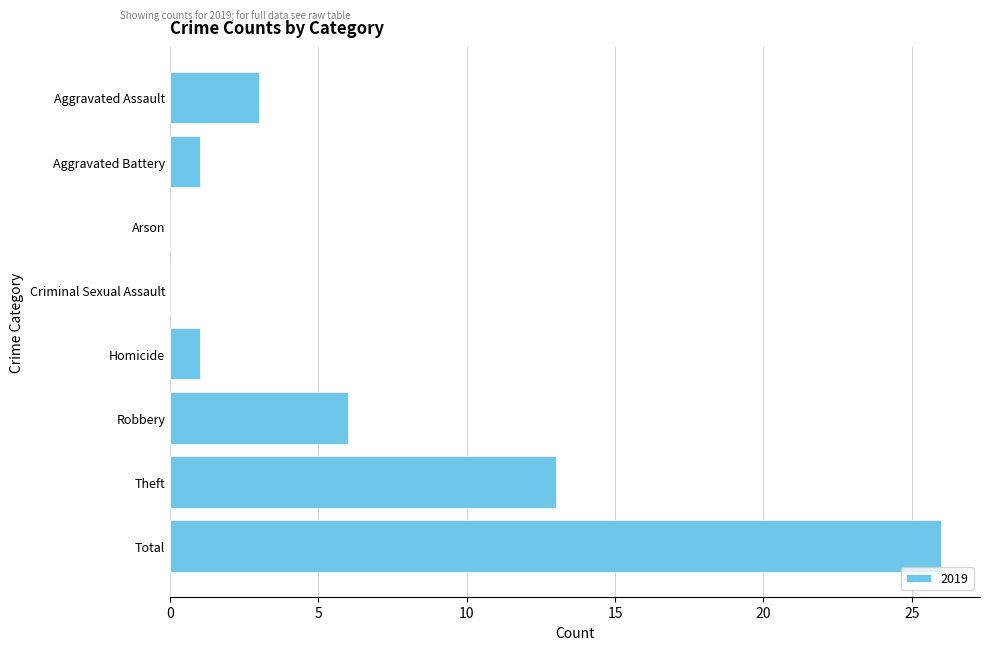

Is it true that the value at Arson is -14?

False